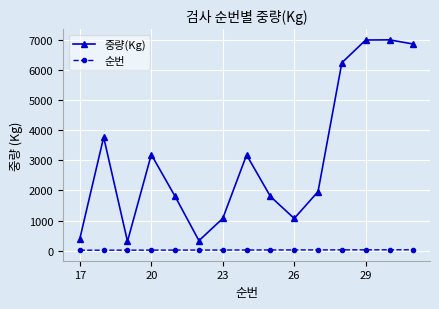

Rank the series by their average value, from highest to lowest.

중량(Kg), 순번